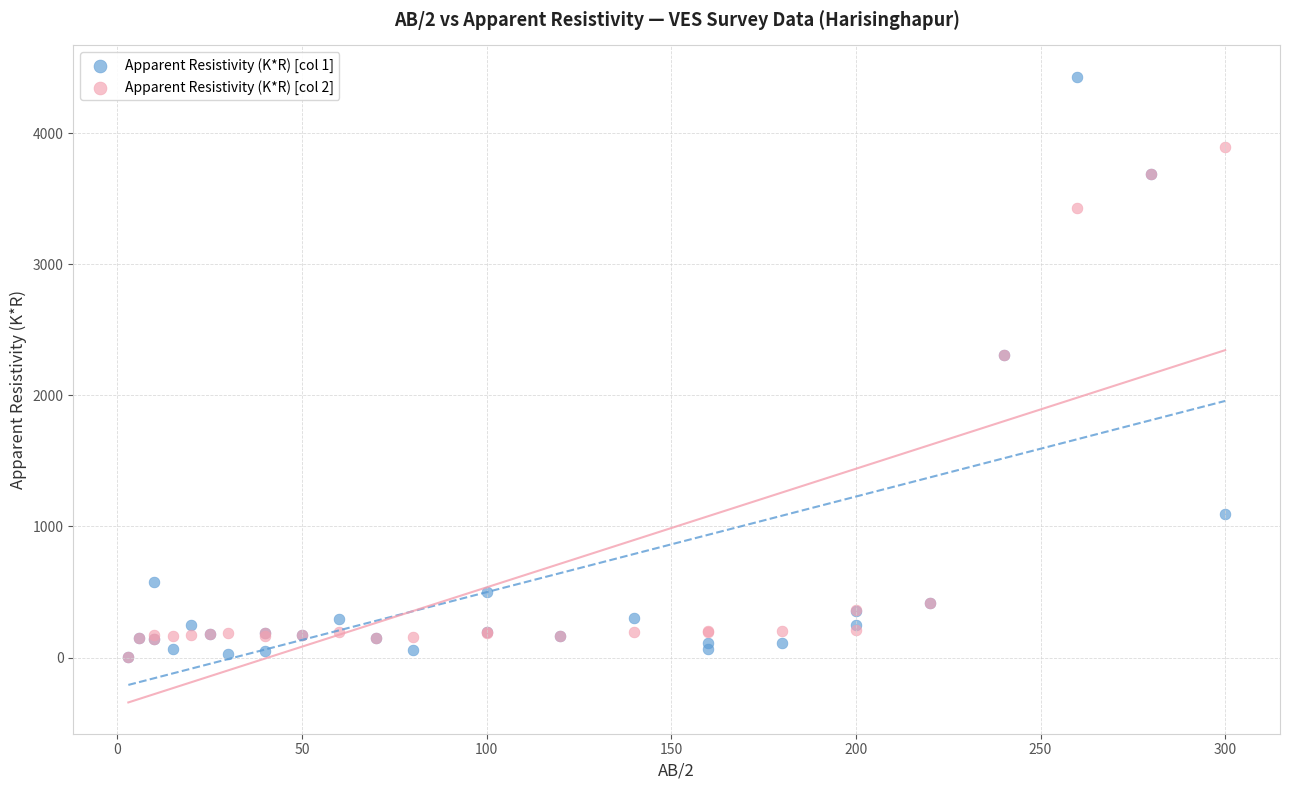

Which series has the largest Y range (max minus min)?

Apparent Resistivity (K*R) [col 1]